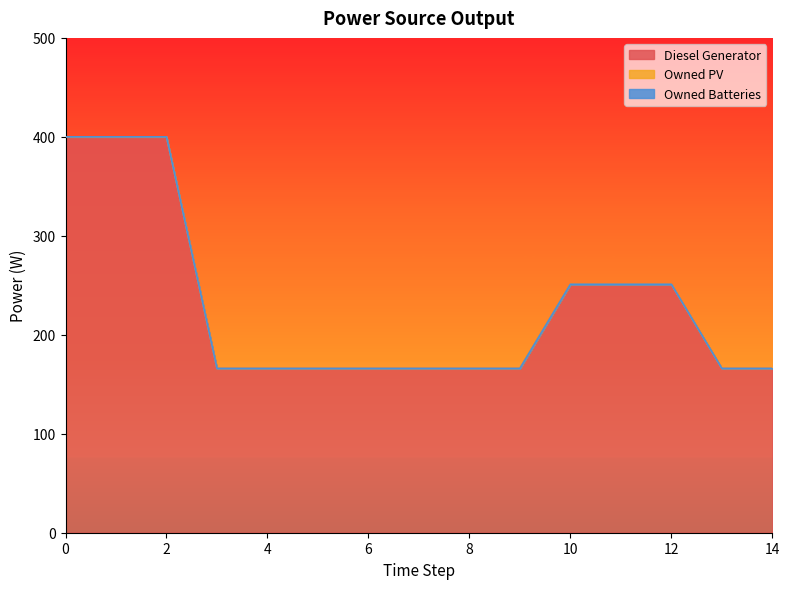

True or false: Diesel Generator and Owned Batteries intersect in this chart.

False